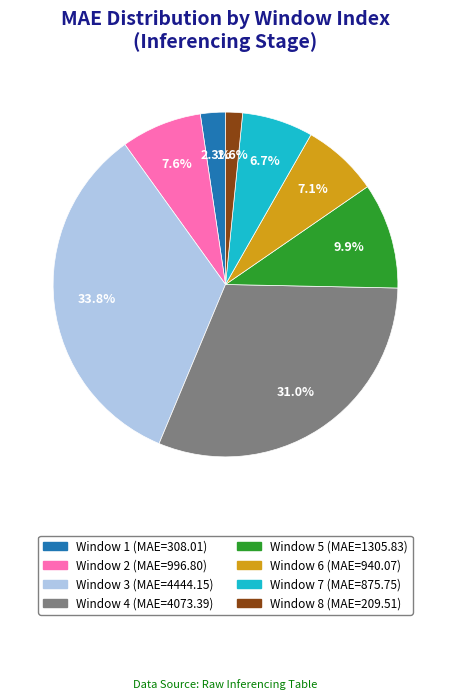

Does any single category account for the majority?

No